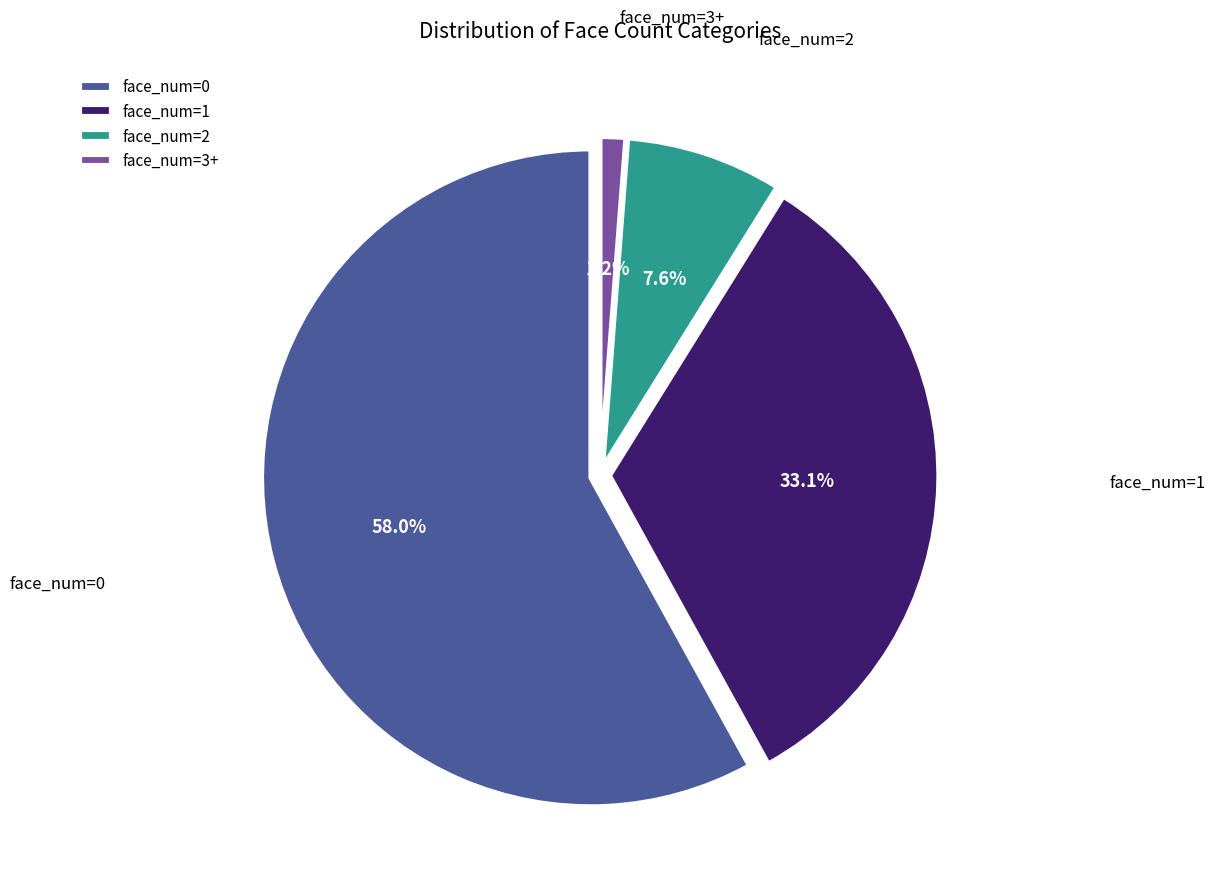

How many segments does this pie chart have?

4